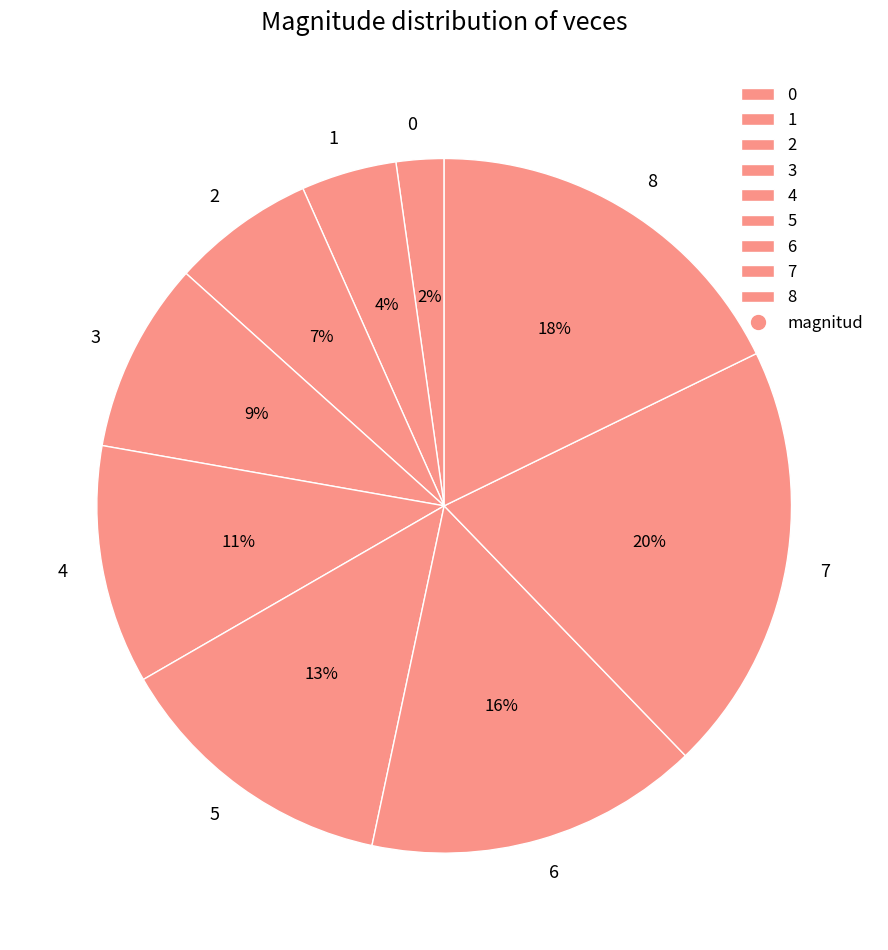

Combined, do 1 and 2 account for over 50%?

No